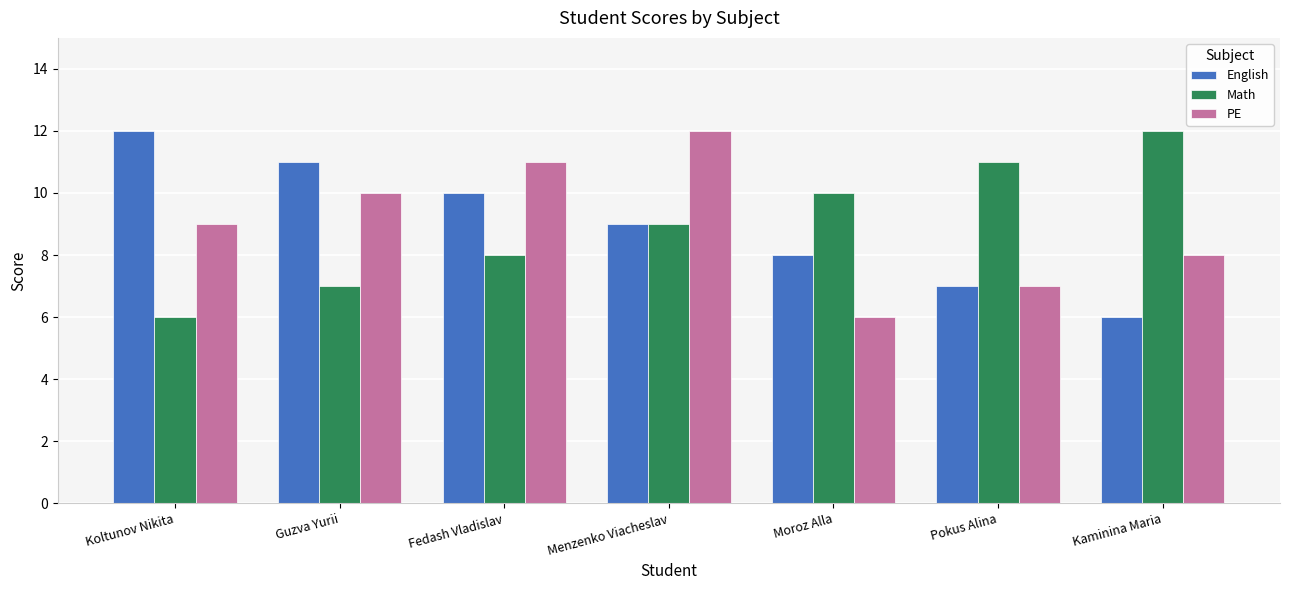

Reading right to left, list all the values displayed in this chart.

English: Kaminina Maria=6	Pokus Alina=7	Moroz Alla=8	Menzenko Viacheslav=9	Fedash Vladislav=10	Guzva Yurii=11	Koltunov Nikita=12
Math: Kaminina Maria=12	Pokus Alina=11	Moroz Alla=10	Menzenko Viacheslav=9	Fedash Vladislav=8	Guzva Yurii=7	Koltunov Nikita=6
PE: Kaminina Maria=8	Pokus Alina=7	Moroz Alla=6	Menzenko Viacheslav=12	Fedash Vladislav=11	Guzva Yurii=10	Koltunov Nikita=9